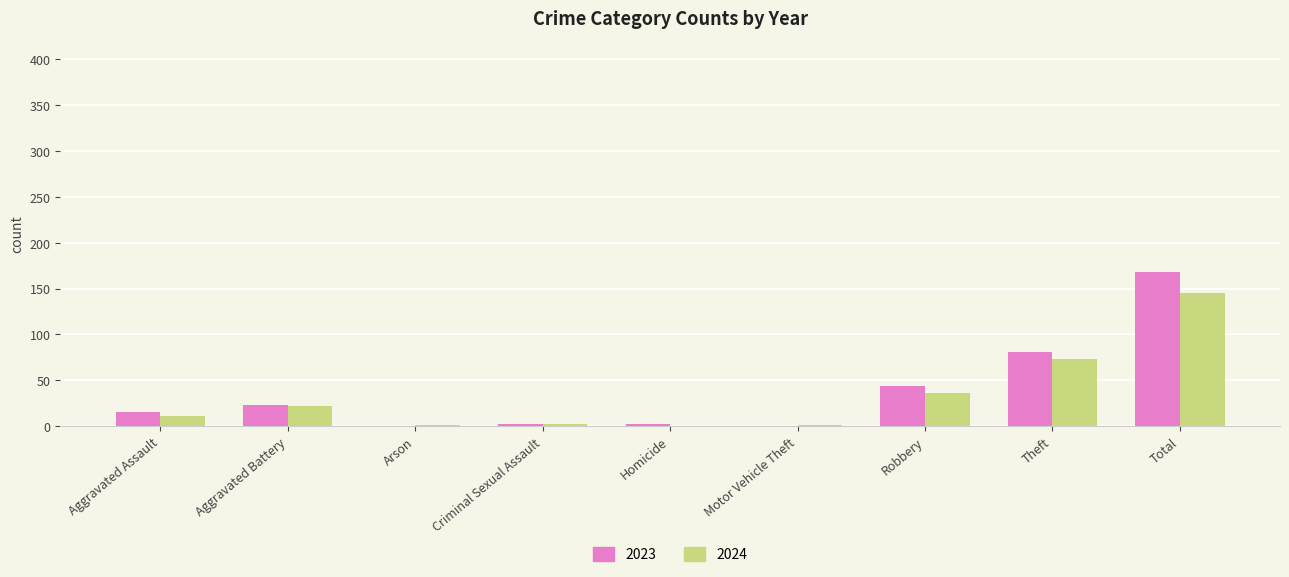

What is the sum of all 2024 values?

291